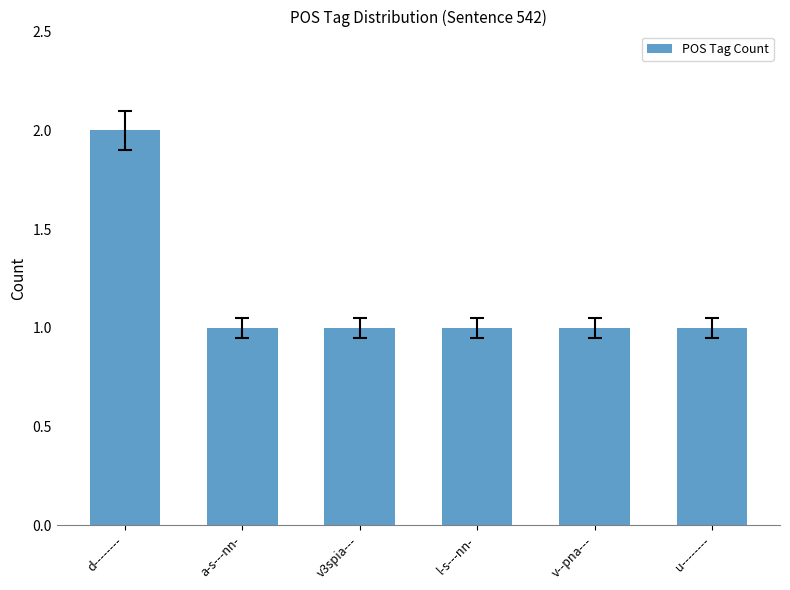

Between d-------- and v--pna---, which is larger?

d--------